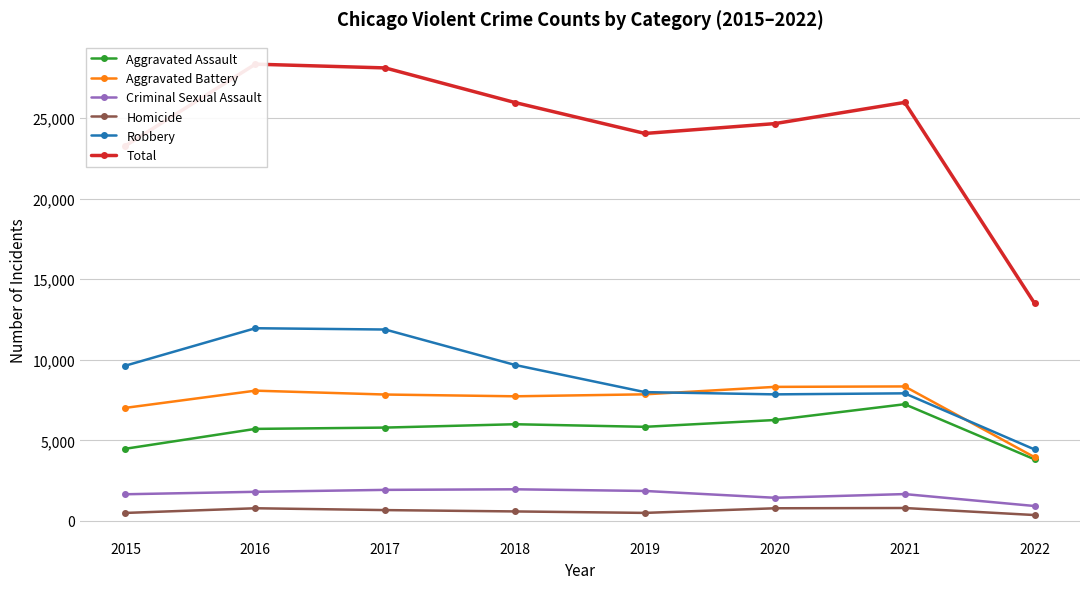

What is the value of the Total point at the 5th from the left?

24049